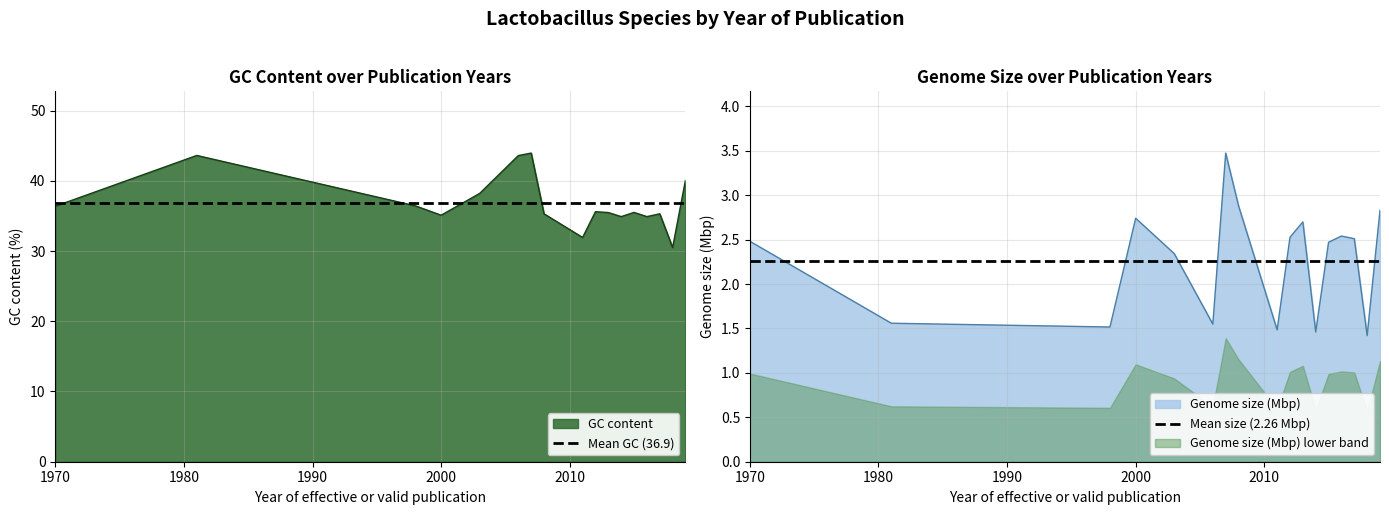

What is the maximum value for GC content?

44.0